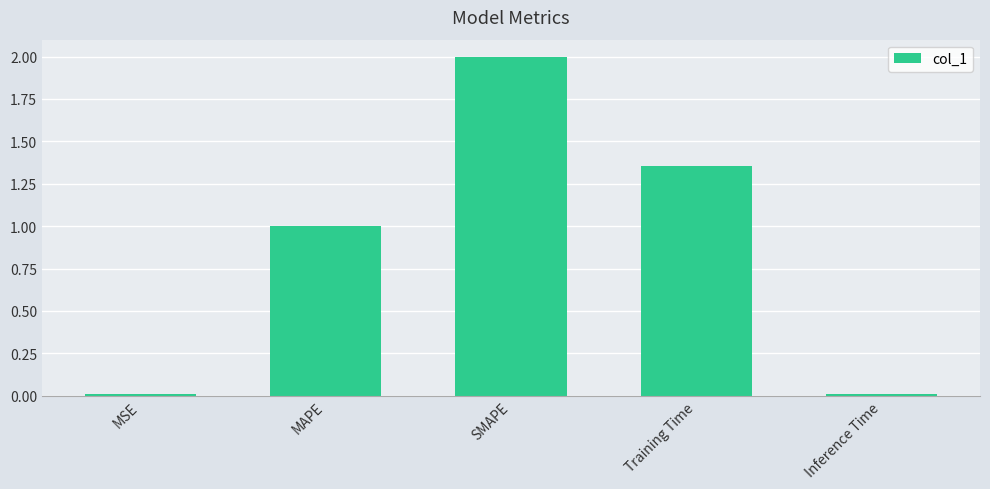

What is the label of the 1st bar from the right?

Inference Time